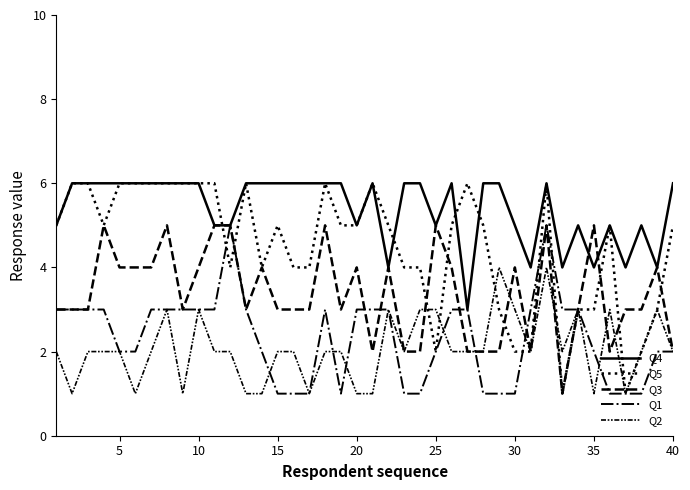

Does the chart have visible grid lines?

No